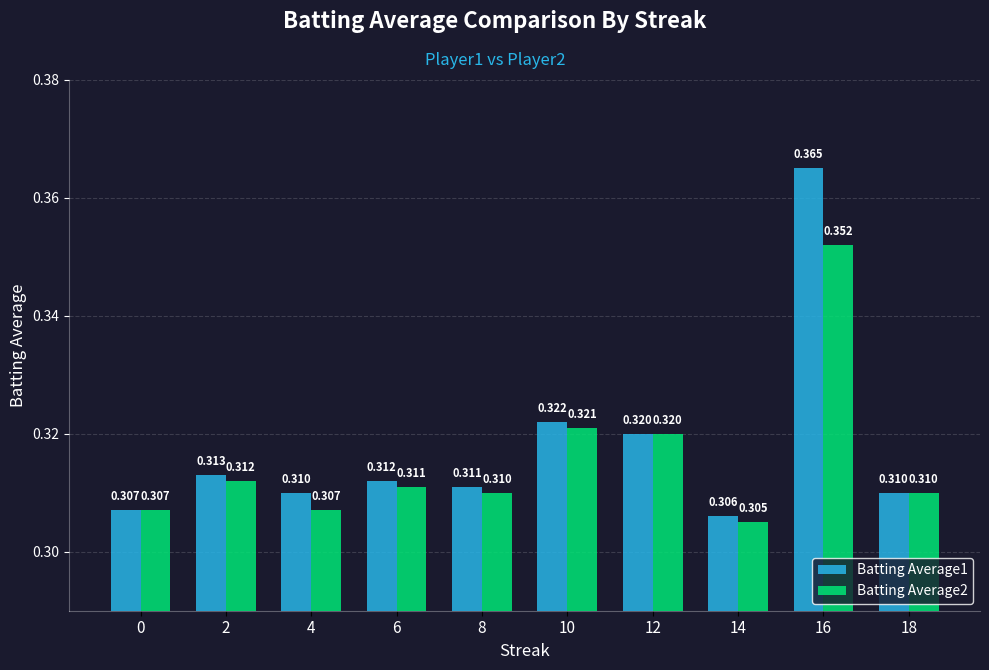

List the labels in order of Batting Average1 value, smallest first.

14, 0, 4, 18, 8, 6, 2, 12, 10, 16